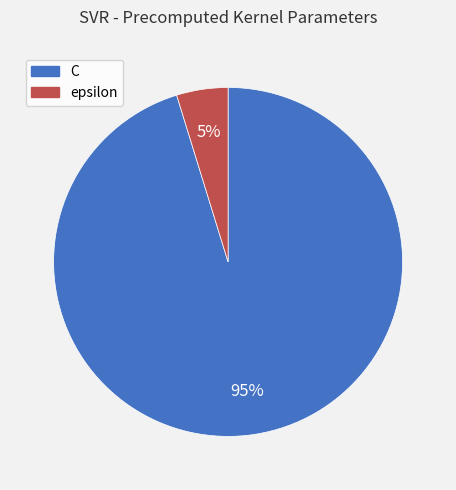

Between epsilon and C, which is larger?

C